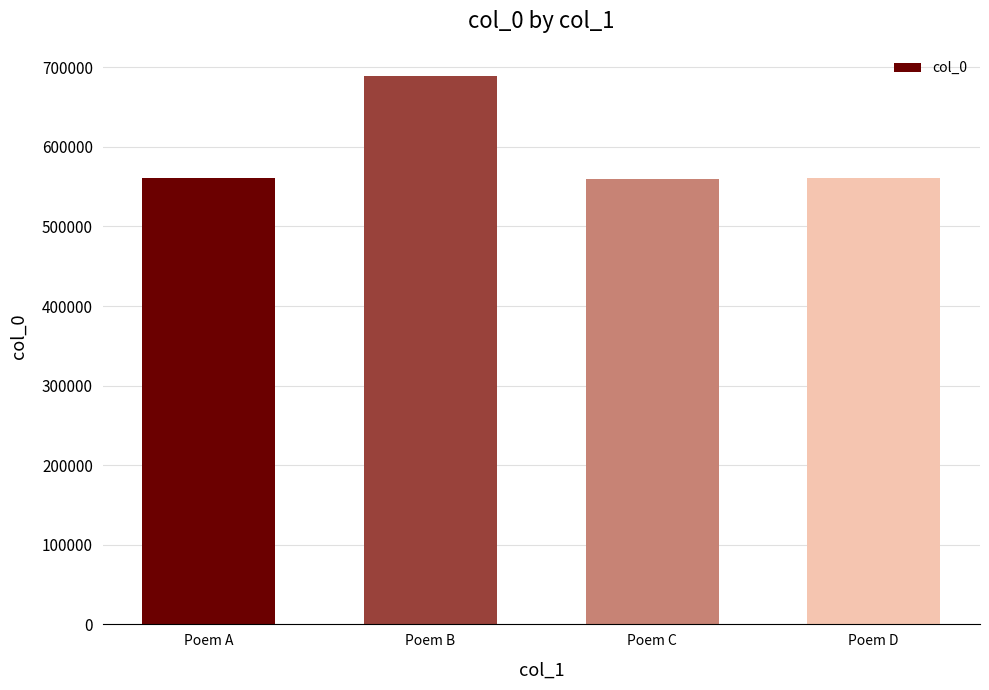

At which category does the chart reach its peak across all series?

Poem B